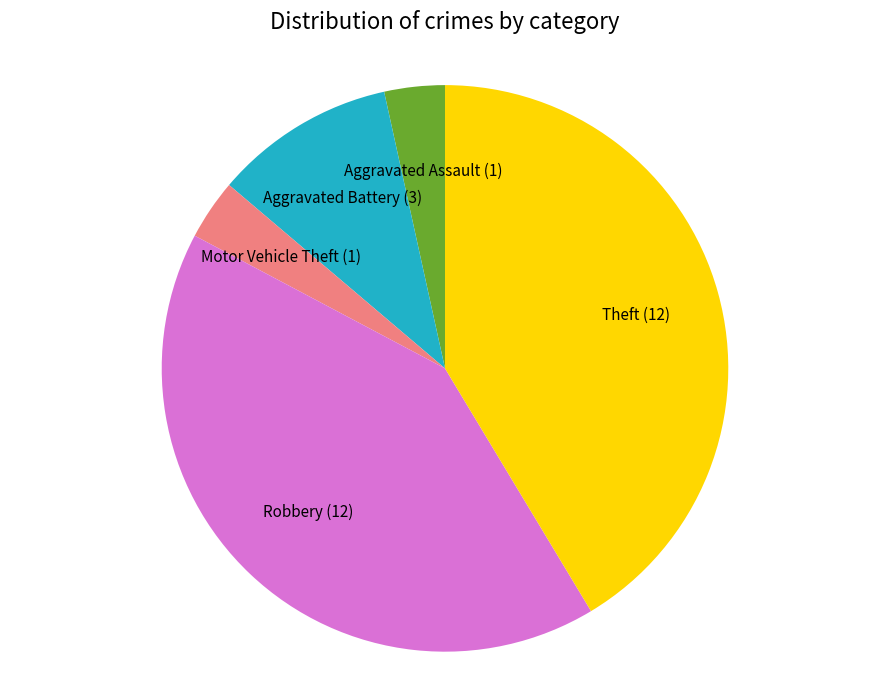

Is it true that Motor Vehicle Theft is 3% of the pie?

True